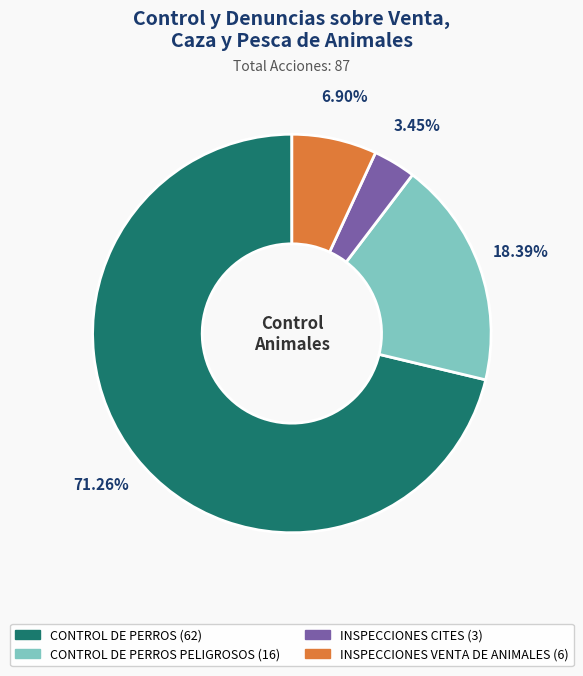

Is there a majority slice in this chart?

Yes